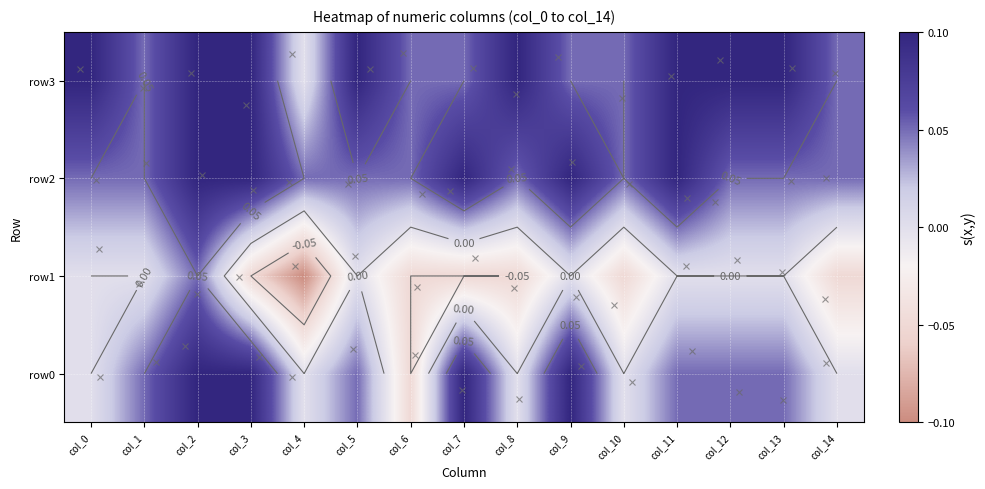

Which has a higher value, col_14 or col_9?

col_9